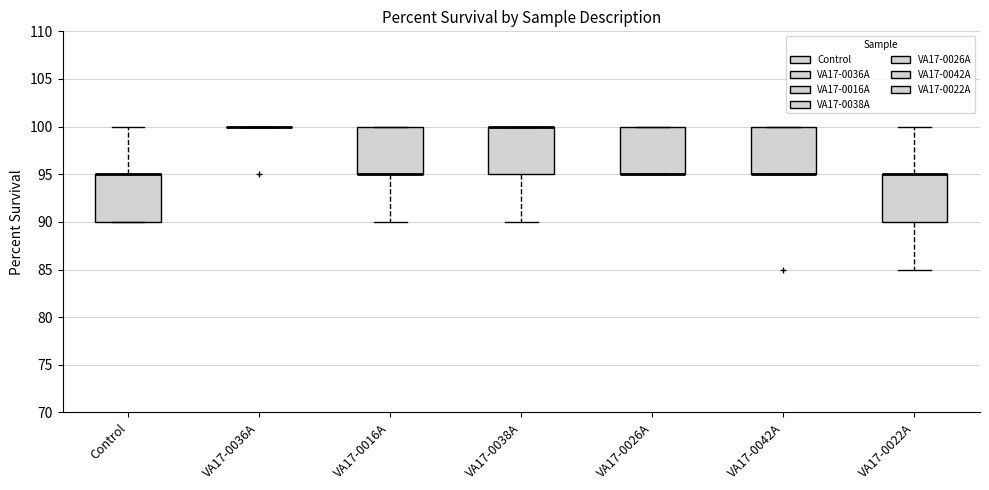

Reading left to right, transcribe this box plot: for each box, give where its median line is, the range the box spans, and where its two whiskers end, as read against the y-axis. The values are not printed on the chart, so give them approximately, as read against the axis.

Control: median 95 (drawn on the box's upper edge), box 90 to 95, whiskers 90 to 100
VA17-0036A: box collapsed to a line at 100, whiskers 100 to 100
VA17-0016A: median 95 (drawn on the box's lower edge), box 95 to 100, whiskers 90 to 100
VA17-0038A: median 100 (drawn on the box's upper edge), box 95 to 100, whiskers 90 to 100
VA17-0026A: median 95 (drawn on the box's lower edge), box 95 to 100, whiskers 95 to 100
VA17-0042A: median 95 (drawn on the box's lower edge), box 95 to 100, whiskers 95 to 100
VA17-0022A: median 95 (drawn on the box's upper edge), box 90 to 95, whiskers 85 to 100